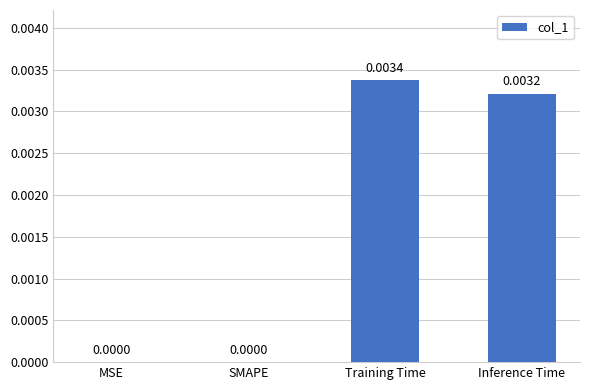

Which has a higher value, SMAPE or Training Time?

Training Time